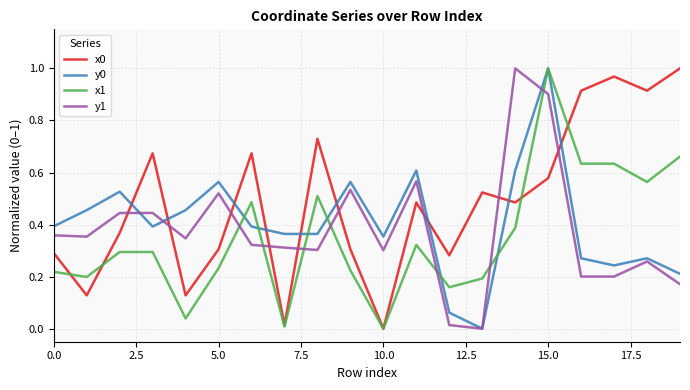

Does the chart have visible grid lines?

Yes